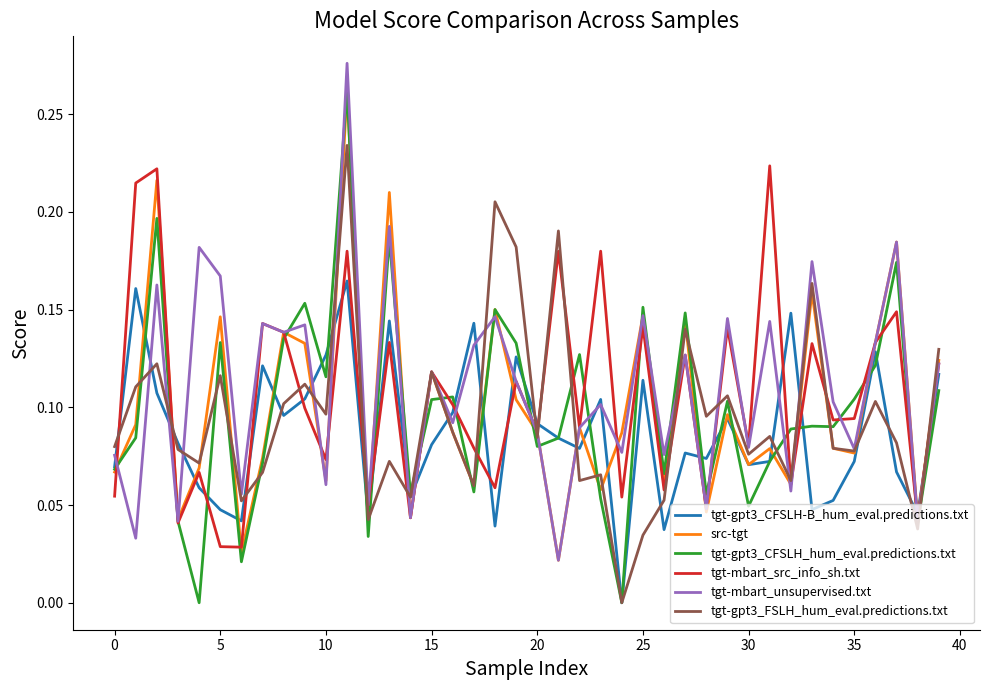

Does the chart display data point markers on the line(s)?

No